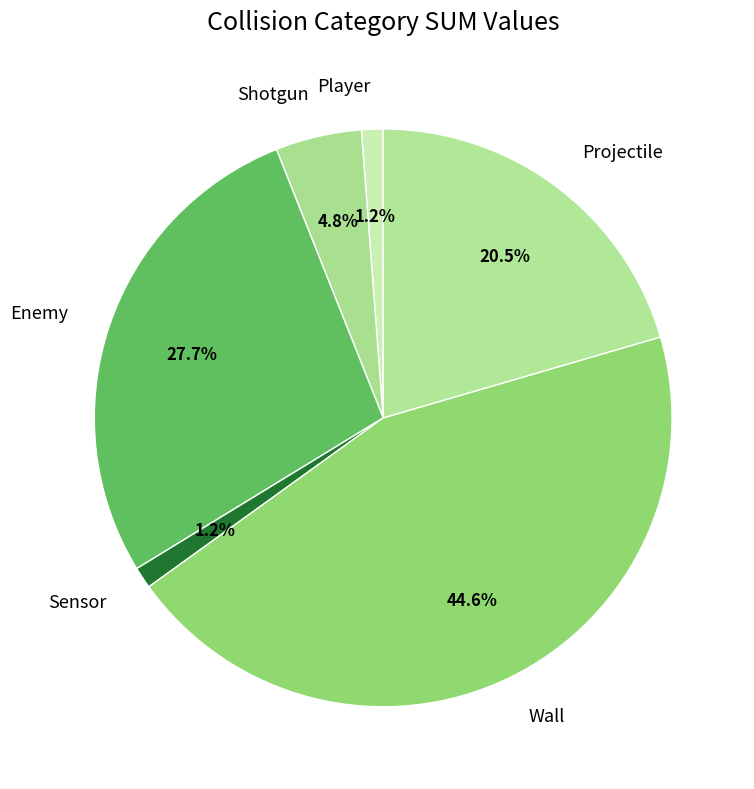

How many slices are in this pie chart?

6